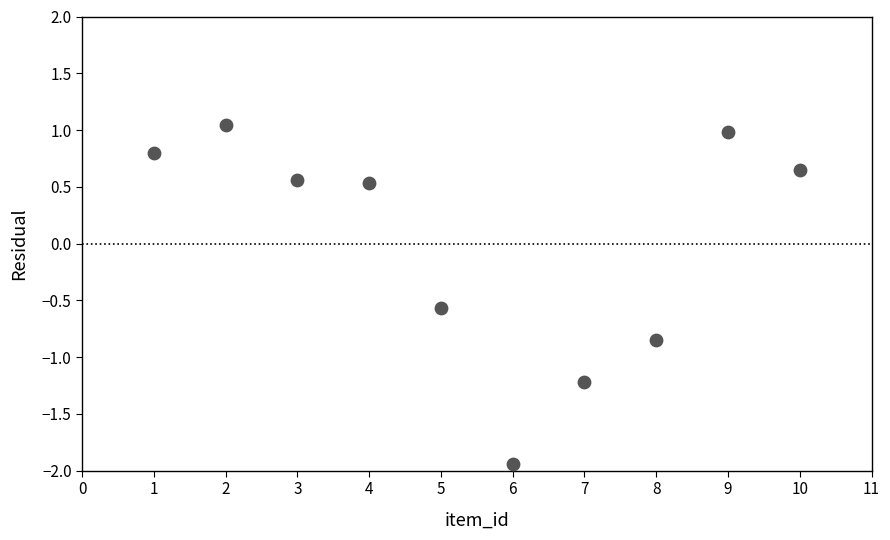

What is the range of Y values (max minus min)?

3.0